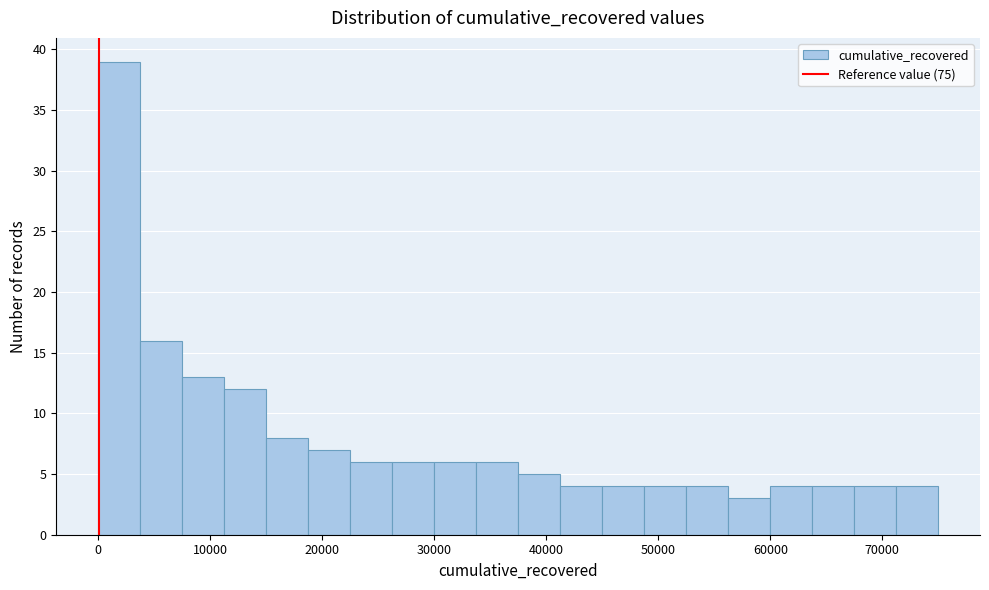

Read against the x-axis, roughly where is the centre of the tallest bar?

2000